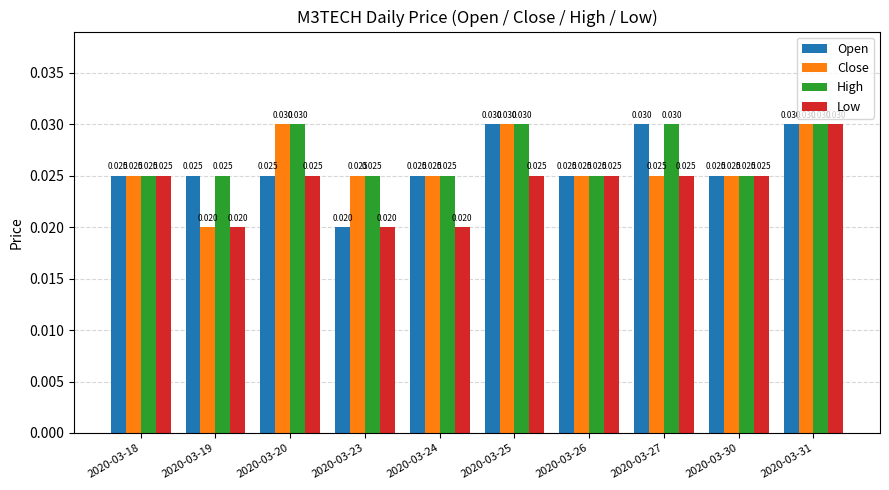

Between 2020-03-19 and 2020-03-24, which series saw the biggest shift?

Close